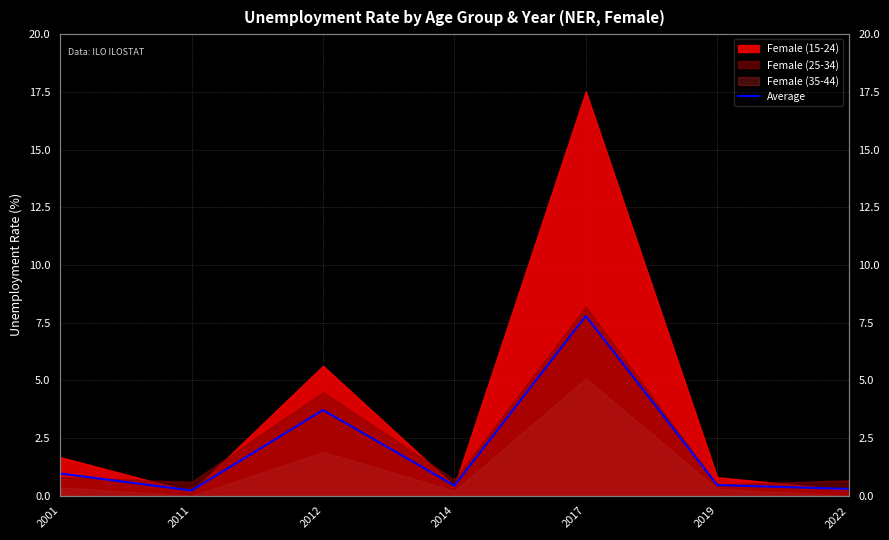

At which category does the chart reach its minimum across all series?

2011